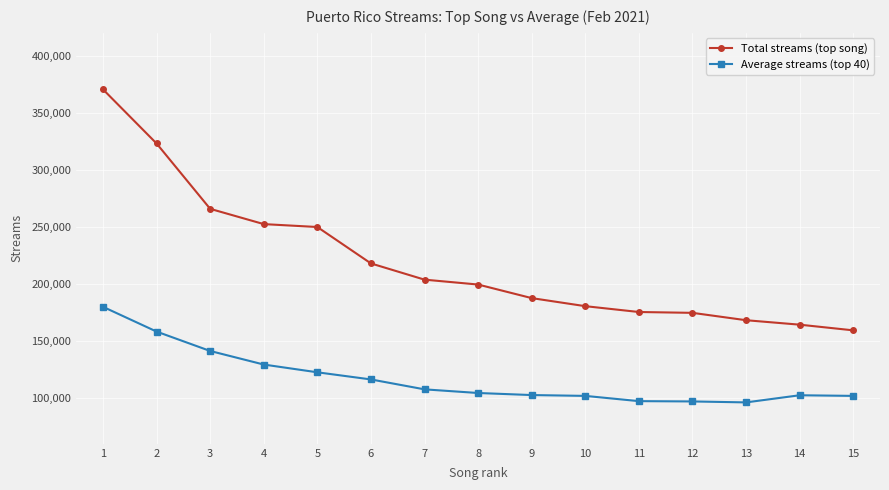

True or false: Total streams (top song) and Average streams (top 40) cross at least once.

False